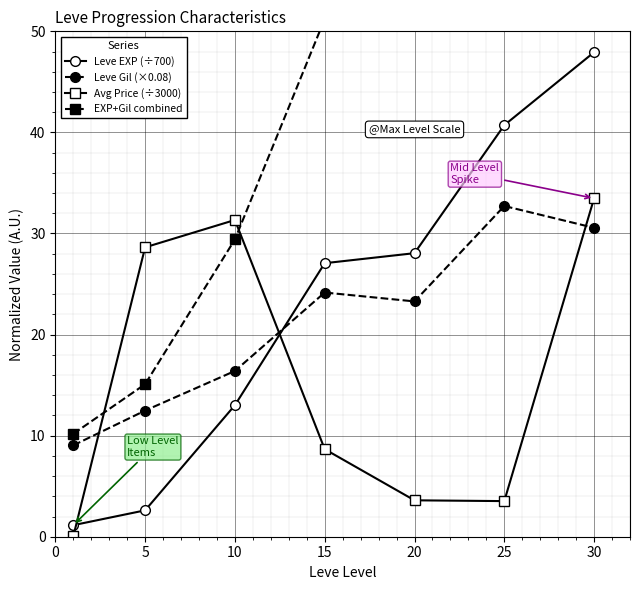

Is it true that Leve Gil (×0.08) equals 23.3 at 20?

True